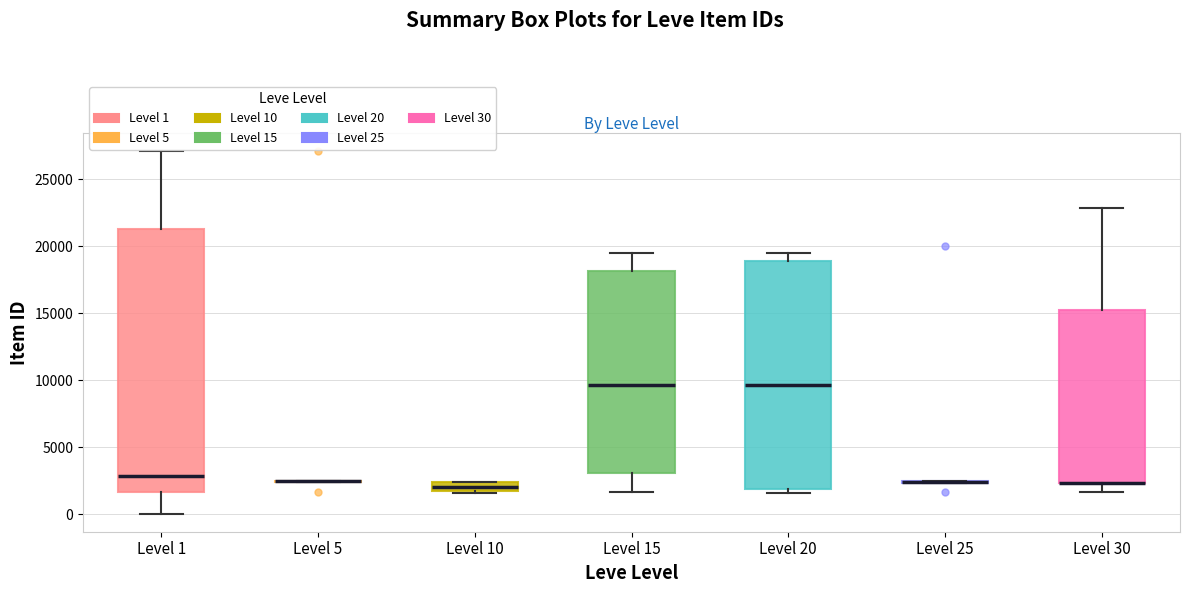

Where does the median line of the box for Level 10 sit on the y-axis? The values are not printed on the chart, so give them approximately, as read against the axis.

2000